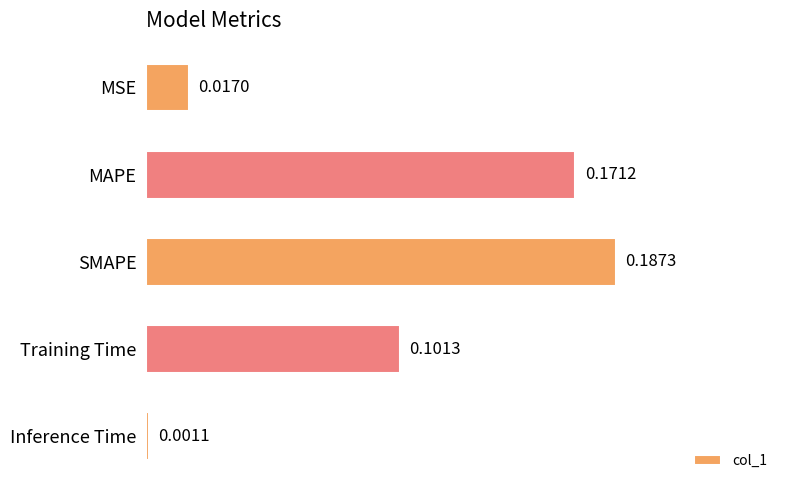

Which category has the highest value across all series?

SMAPE